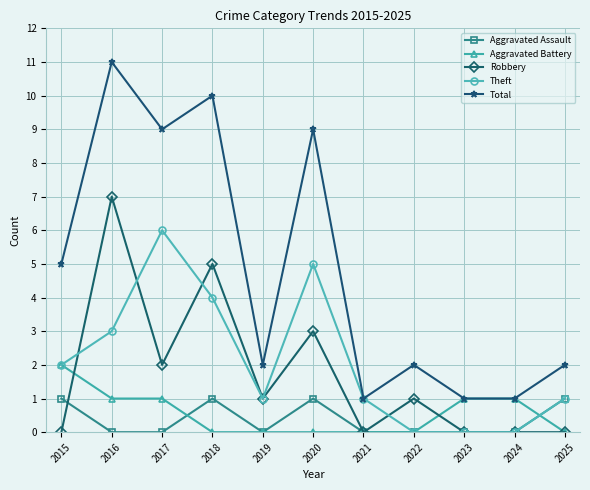

Where is the first local maximum for Robbery?

2016